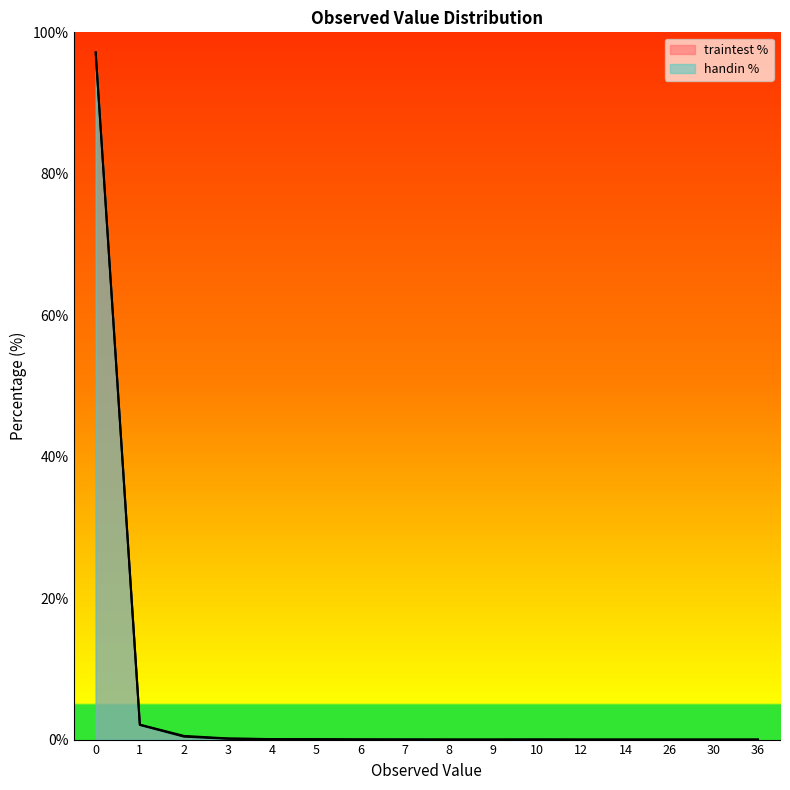

The handin % series shows 0.6 at 2. True or false?

False